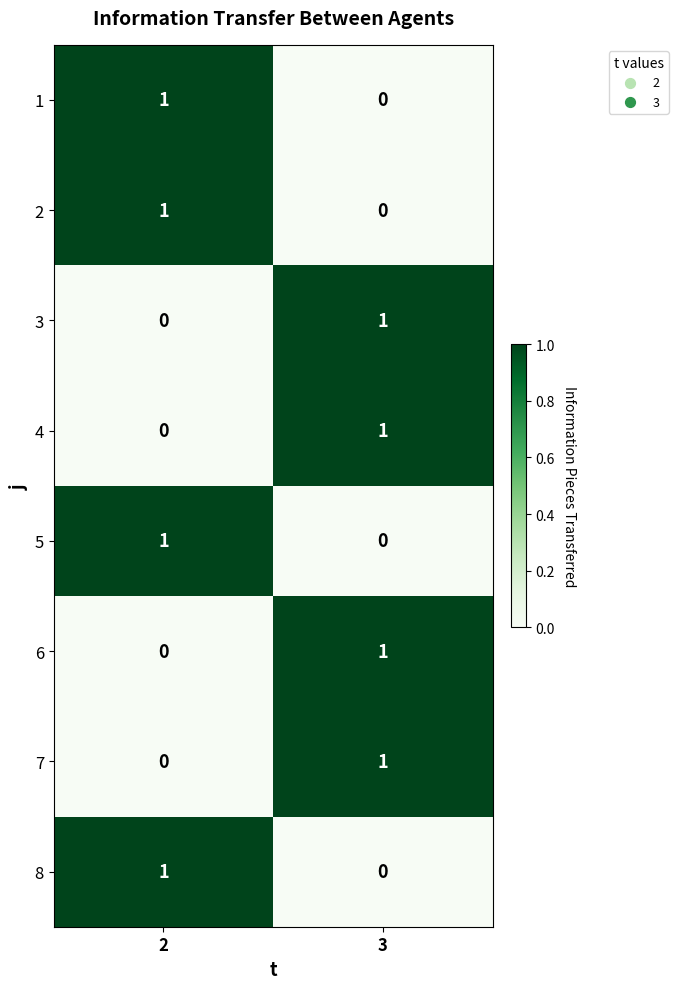

Reading left to right, what are all the values shown in this chart?

1: 1	0
2: 1	0
3: 0	1
4: 0	1
5: 1	0
6: 0	1
7: 0	1
8: 1	0